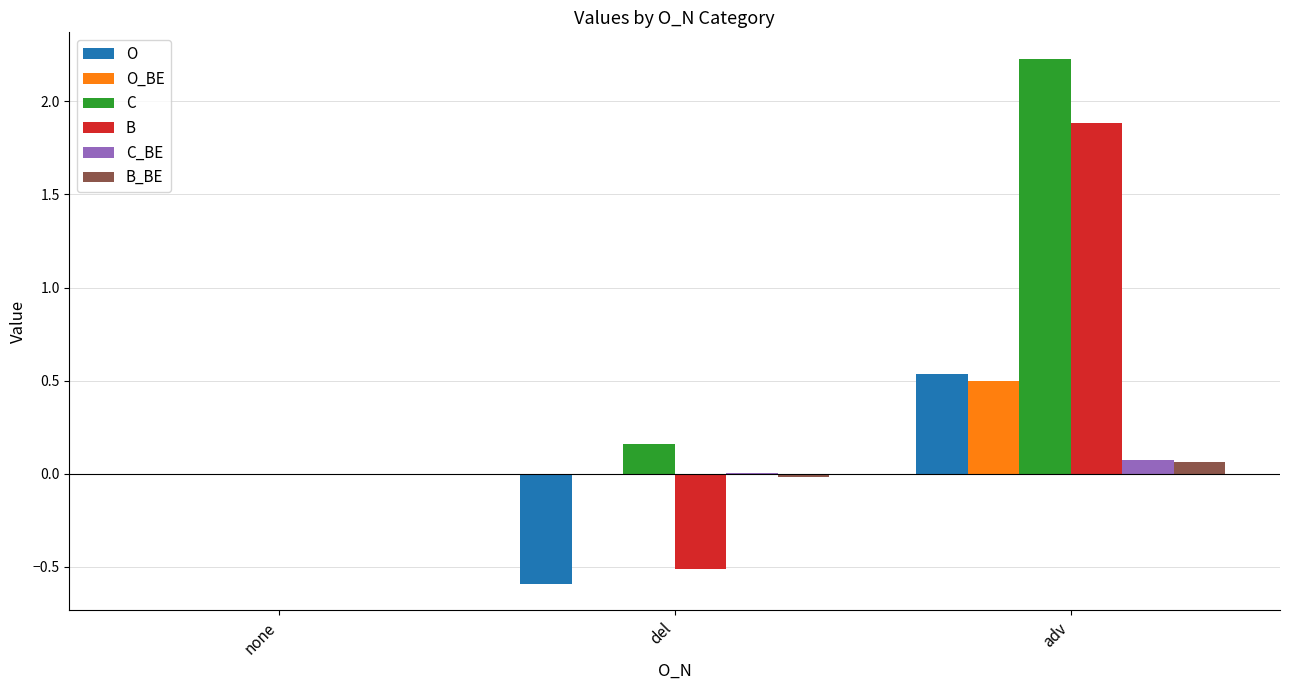

Between none and adv, which series saw the biggest shift?

C